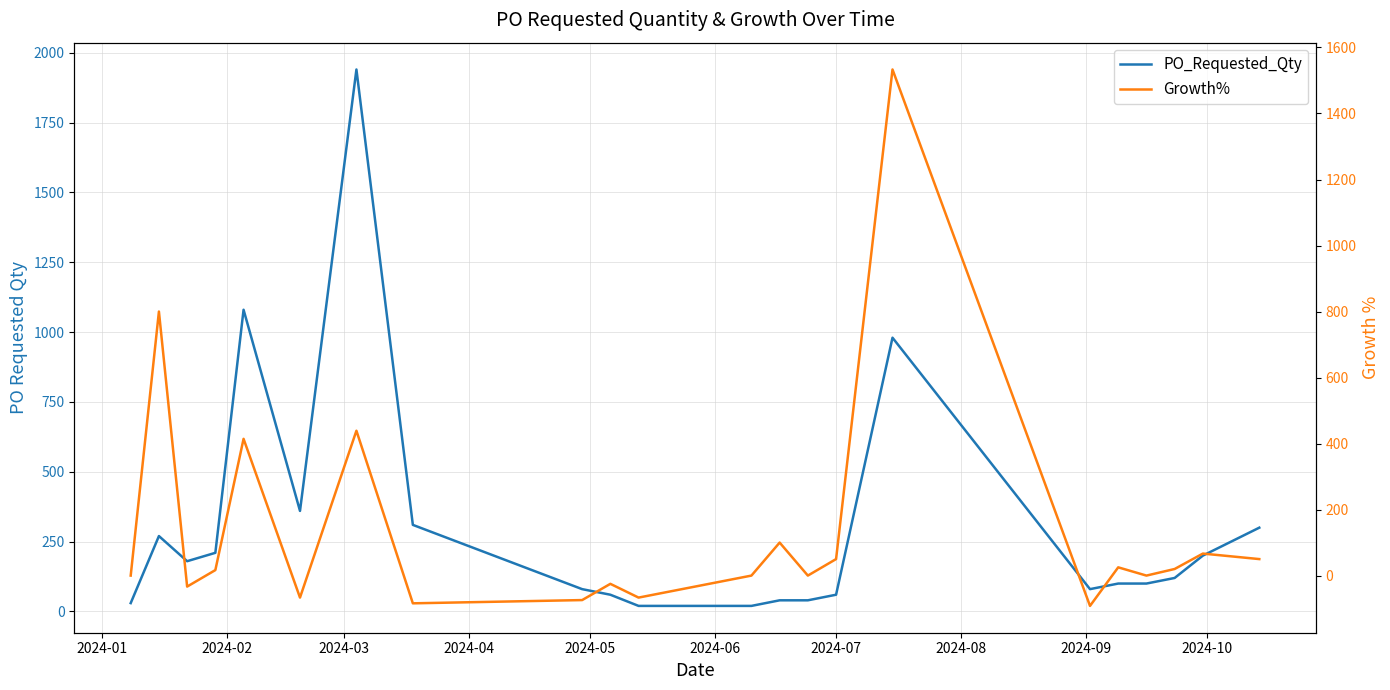

How many data points does each series have?

22